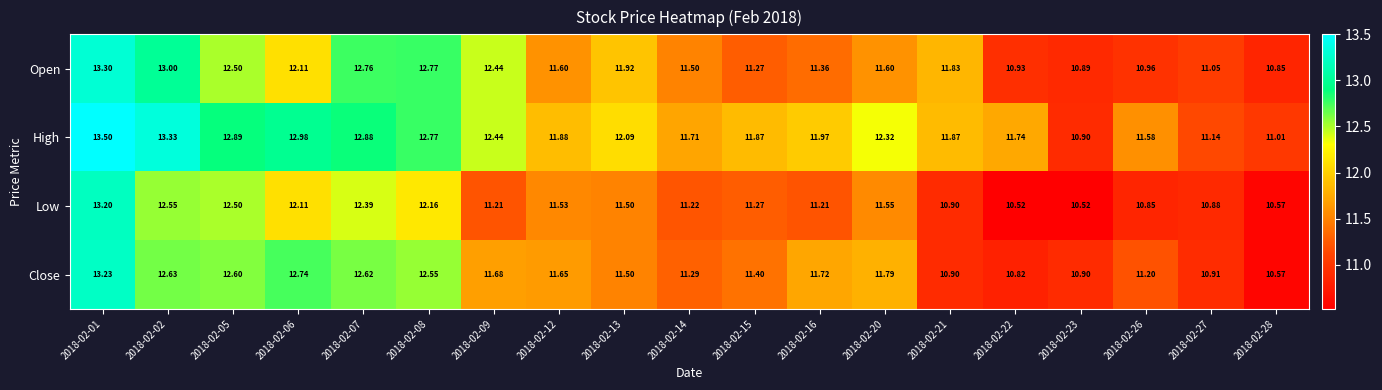

Which series has the largest range (max minus min)?

Low